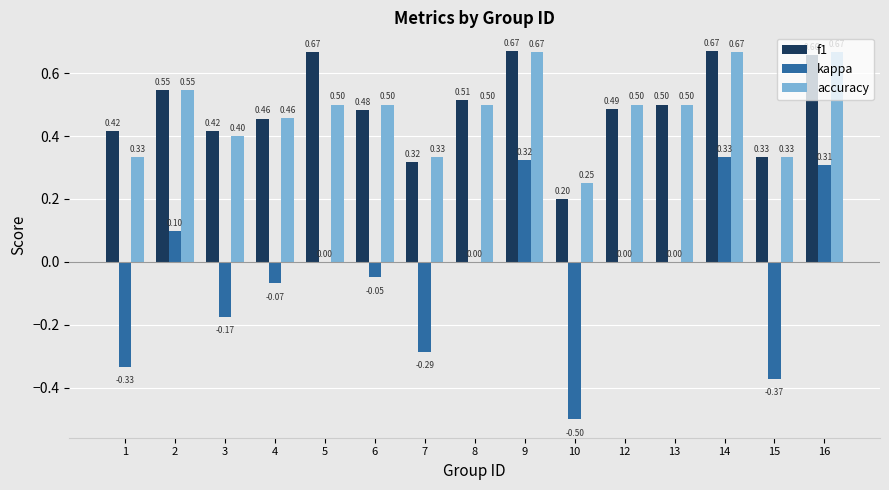

What is the sum of all accuracy values?

7.2